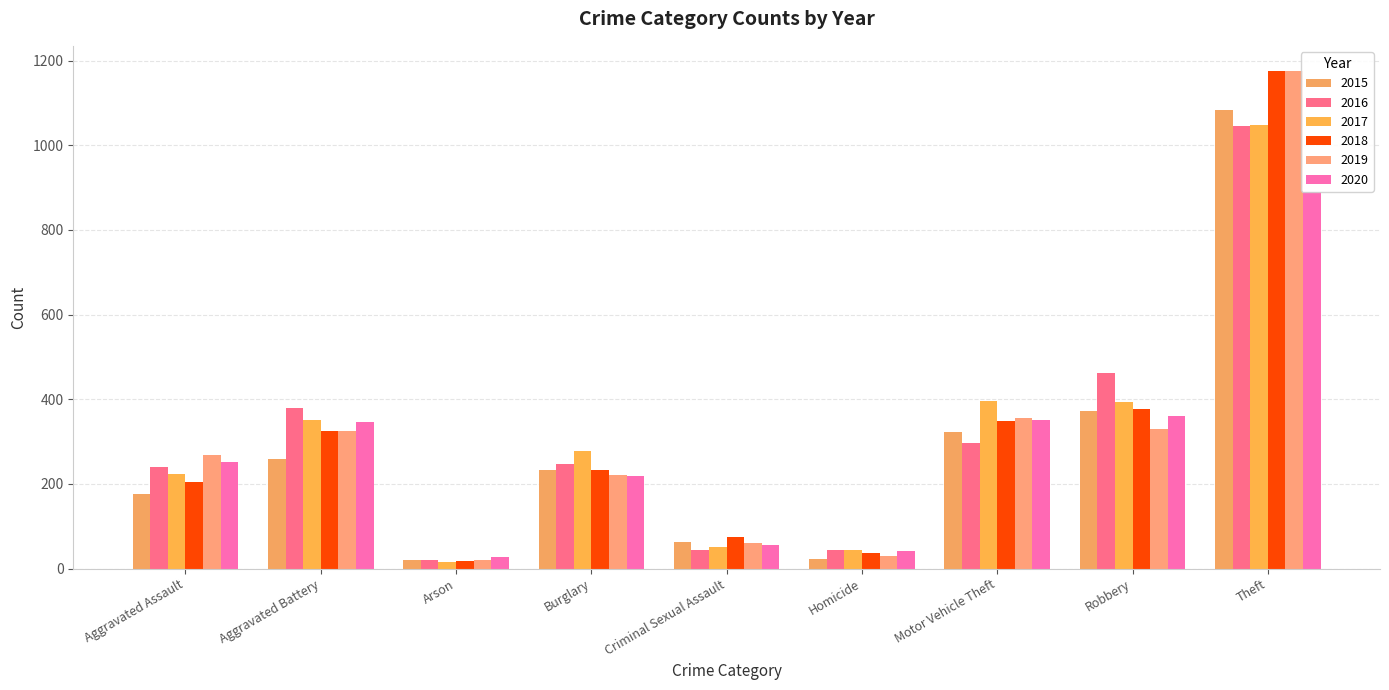

At Motor Vehicle Theft, list the series in order from smallest to largest.

2016, 2015, 2018, 2020, 2019, 2017